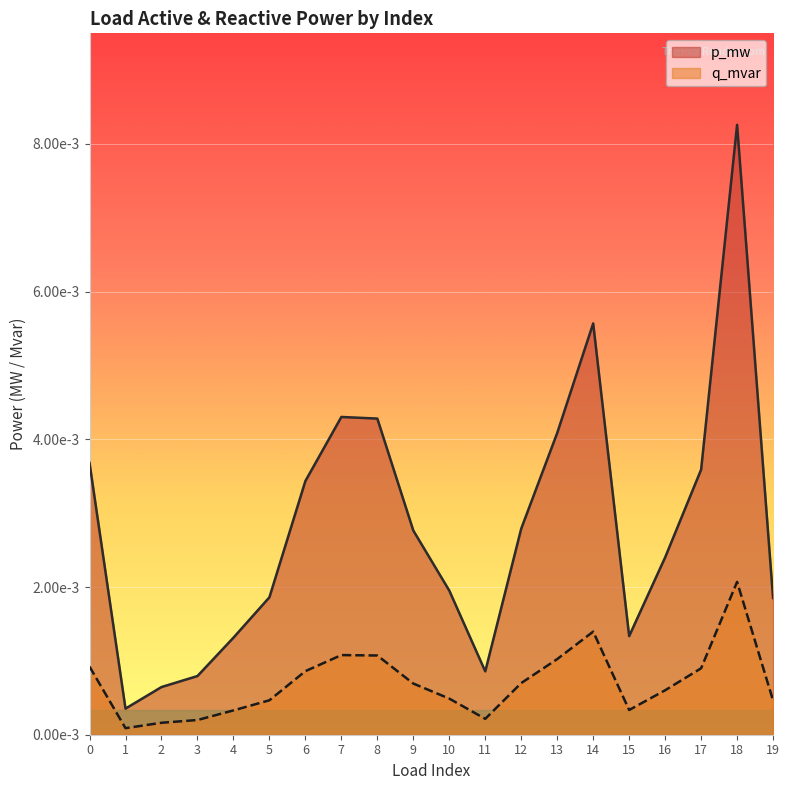

At which category does p_mw reach its first local peak?

7